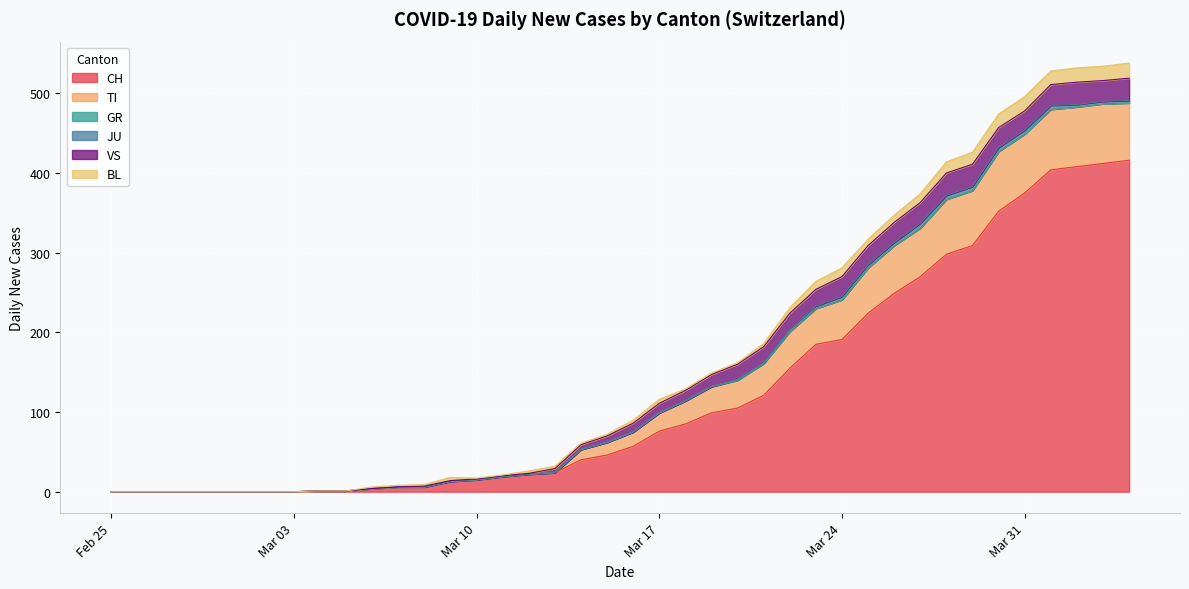

Reading left to right, extract all data points from this chart.

CH: 2020-02-25=0	2020-02-26=0	2020-02-27=0	2020-02-28=0	2020-02-29=0	2020-03-01=0	2020-03-02=0	2020-03-03=0	2020-03-04=1	2020-03-05=1	2020-03-06=4	2020-03-07=6	2020-03-08=6	2020-03-09=13	2020-03-10=15	2020-03-11=19	2020-03-12=22	2020-03-13=24	2020-03-14=40	2020-03-15=46	2020-03-16=57	2020-03-17=76	2020-03-18=85	2020-03-19=99	2020-03-20=105	2020-03-21=121	2020-03-22=155	2020-03-23=185	2020-03-24=191	2020-03-25=224	2020-03-26=249	2020-03-27=270	2020-03-28=298	2020-03-29=309	2020-03-30=352	2020-03-31=375	2020-04-01=404	2020-04-02=408	2020-04-03=412	2020-04-04=416
TI: 2020-02-25=0	2020-02-26=0	2020-02-27=0	2020-02-28=0	2020-02-29=0	2020-03-01=0	2020-03-02=0	2020-03-03=0	2020-03-04=0	2020-03-05=0	2020-03-06=0	2020-03-07=0	2020-03-08=0	2020-03-09=0	2020-03-10=0	2020-03-11=0	2020-03-12=0	2020-03-13=0	2020-03-14=13	2020-03-15=16	2020-03-16=18	2020-03-17=23	2020-03-18=29	2020-03-19=33	2020-03-20=35	2020-03-21=40	2020-03-22=46	2020-03-23=45	2020-03-24=50	2020-03-25=57	2020-03-26=60	2020-03-27=61	2020-03-28=69	2020-03-29=69	2020-03-30=75	2020-03-31=74	2020-04-01=76	2020-04-02=75	2020-04-03=75	2020-04-04=72
GR: 2020-02-25=0	2020-02-26=0	2020-02-27=0	2020-02-28=0	2020-02-29=0	2020-03-01=0	2020-03-02=0	2020-03-03=0	2020-03-04=0	2020-03-05=0	2020-03-06=0	2020-03-07=0	2020-03-08=0	2020-03-09=0	2020-03-10=0	2020-03-11=0	2020-03-12=0	2020-03-13=0	2020-03-14=0	2020-03-15=0	2020-03-16=0	2020-03-17=0	2020-03-18=0	2020-03-19=0	2020-03-20=0	2020-03-21=0	2020-03-22=0	2020-03-23=0	2020-03-24=0	2020-03-25=0	2020-03-26=0	2020-03-27=0	2020-03-28=0	2020-03-29=0	2020-03-30=0	2020-03-31=0	2020-04-01=0	2020-04-02=0	2020-04-03=0	2020-04-04=0
JU: 2020-02-25=0	2020-02-26=0	2020-02-27=0	2020-02-28=0	2020-02-29=0	2020-03-01=0	2020-03-02=0	2020-03-03=0	2020-03-04=0	2020-03-05=0	2020-03-06=0	2020-03-07=0	2020-03-08=0	2020-03-09=0	2020-03-10=0	2020-03-11=0	2020-03-12=0	2020-03-13=0	2020-03-14=0	2020-03-15=0	2020-03-16=0	2020-03-17=0	2020-03-18=0	2020-03-19=0	2020-03-20=1	2020-03-21=1	2020-03-22=2	2020-03-23=3	2020-03-24=4	2020-03-25=4	2020-03-26=4	2020-03-27=6	2020-03-28=5	2020-03-29=5	2020-03-30=5	2020-03-31=5	2020-04-01=5	2020-04-02=3	2020-04-03=3	2020-04-04=3
VS: 2020-02-25=0	2020-02-26=0	2020-02-27=0	2020-02-28=0	2020-02-29=0	2020-03-01=0	2020-03-02=0	2020-03-03=0	2020-03-04=0	2020-03-05=0	2020-03-06=0	2020-03-07=0	2020-03-08=1	2020-03-09=1	2020-03-10=1	2020-03-11=1	2020-03-12=1	2020-03-13=5	2020-03-14=6	2020-03-15=8	2020-03-16=11	2020-03-17=12	2020-03-18=13	2020-03-19=15	2020-03-20=19	2020-03-21=20	2020-03-22=21	2020-03-23=21	2020-03-24=25	2020-03-25=24	2020-03-26=25	2020-03-27=26	2020-03-28=28	2020-03-29=28	2020-03-30=25	2020-03-31=24	2020-04-01=26	2020-04-02=28	2020-04-03=26	2020-04-04=28
BL: 2020-02-25=0	2020-02-26=0	2020-02-27=0	2020-02-28=0	2020-02-29=0	2020-03-01=0	2020-03-02=0	2020-03-03=0	2020-03-04=0	2020-03-05=0	2020-03-06=2	2020-03-07=2	2020-03-08=2	2020-03-09=4	2020-03-10=1	2020-03-11=1	2020-03-12=3	2020-03-13=3	2020-03-14=2	2020-03-15=2	2020-03-16=4	2020-03-17=5	2020-03-18=2	2020-03-19=2	2020-03-20=2	2020-03-21=4	2020-03-22=7	2020-03-23=10	2020-03-24=11	2020-03-25=8	2020-03-26=9	2020-03-27=11	2020-03-28=14	2020-03-29=15	2020-03-30=17	2020-03-31=18	2020-04-01=17	2020-04-02=18	2020-04-03=18	2020-04-04=19